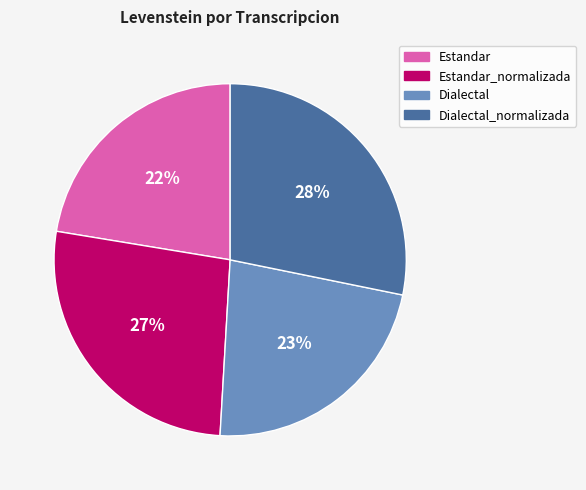

To the nearest percent, what is the difference between the largest and smallest slice percentages?

6%